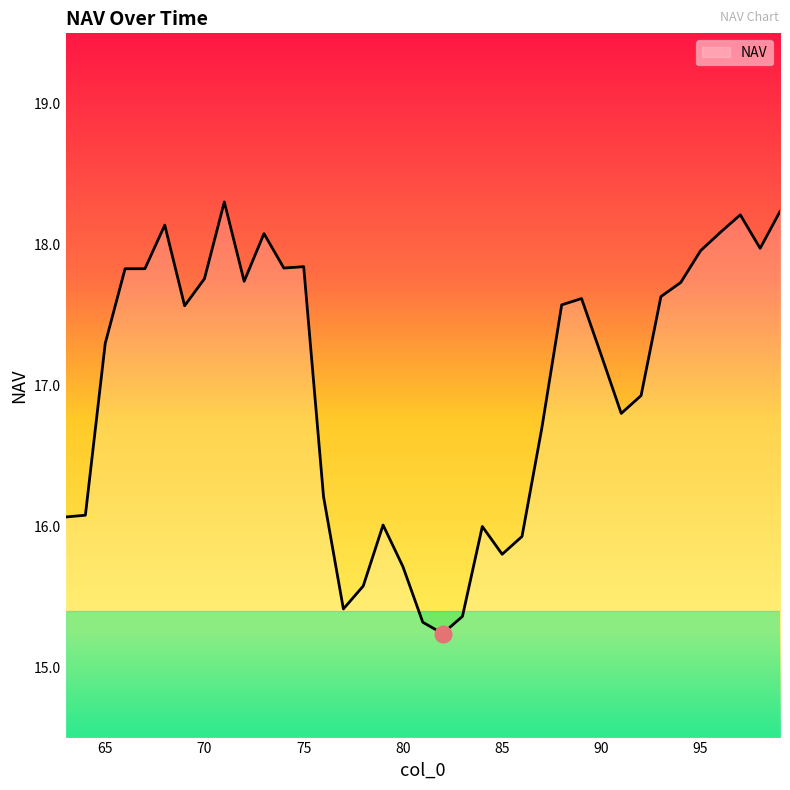

What is the difference between the maximum and minimum values?

3.1